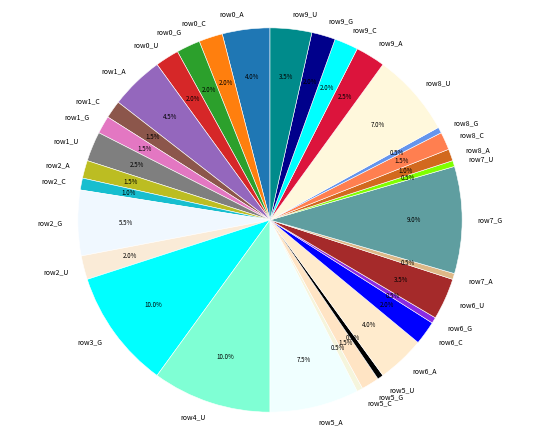

Is there a majority slice in this chart?

No